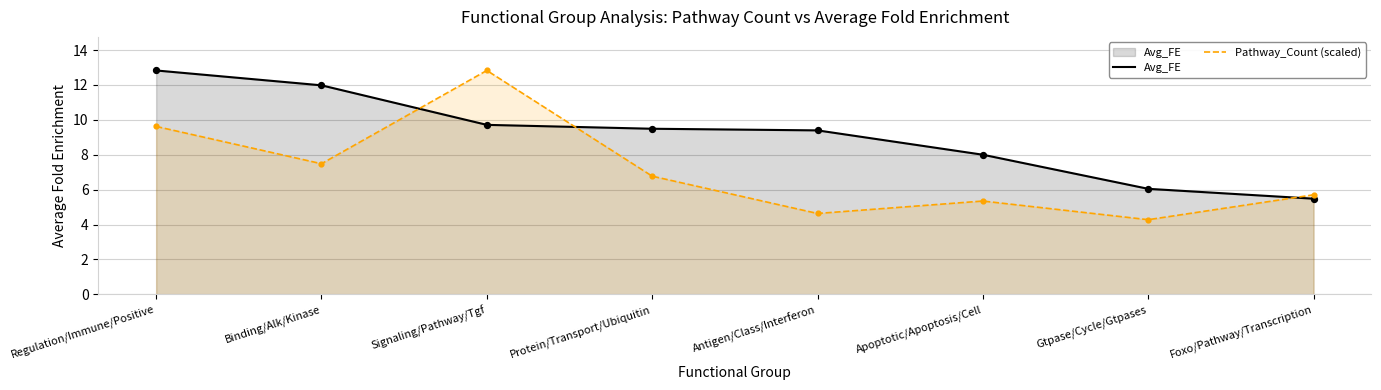

At which category is the sum across all series the highest?

Signaling/Pathway/Tgf